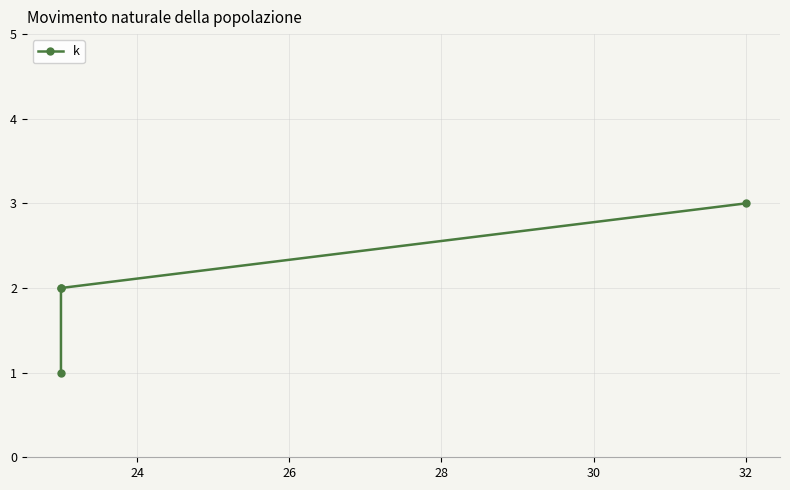

What is the sum of the values at 24 and 26?

4